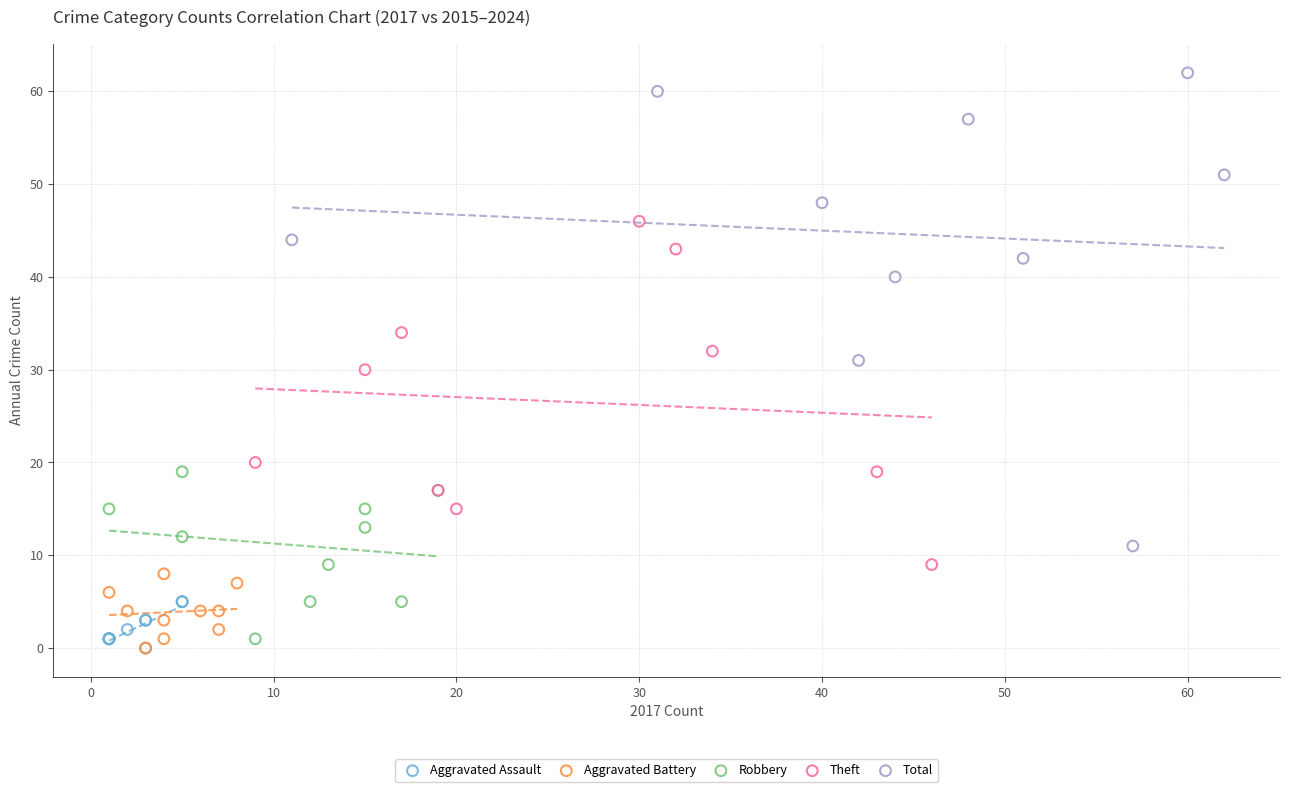

Which series reaches the maximum Y coordinate?

Total